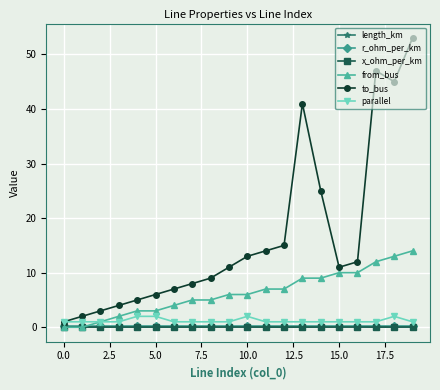

Which series has the largest total across all categories?

to_bus